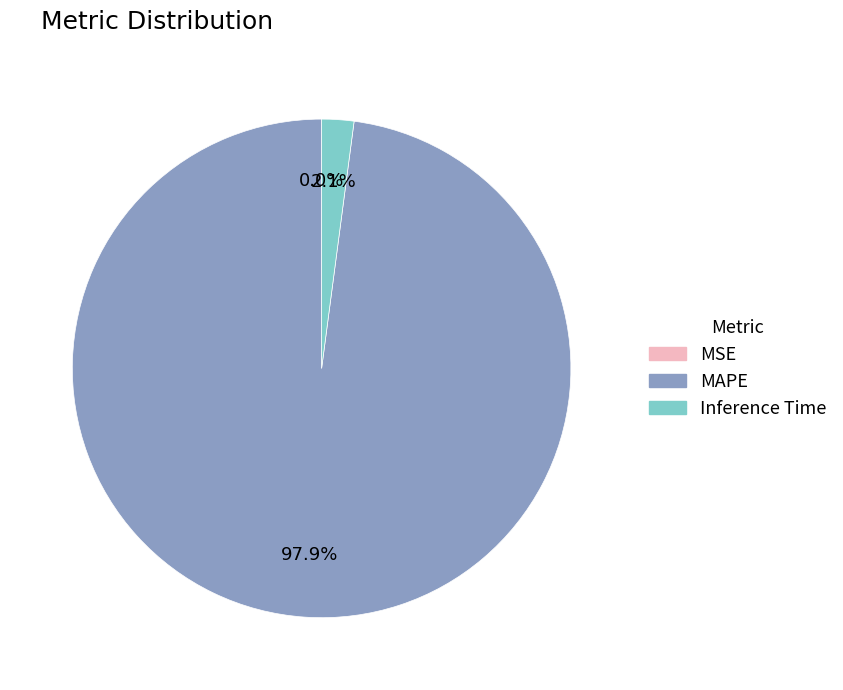

What is the largest slice in the pie chart?

MAPE